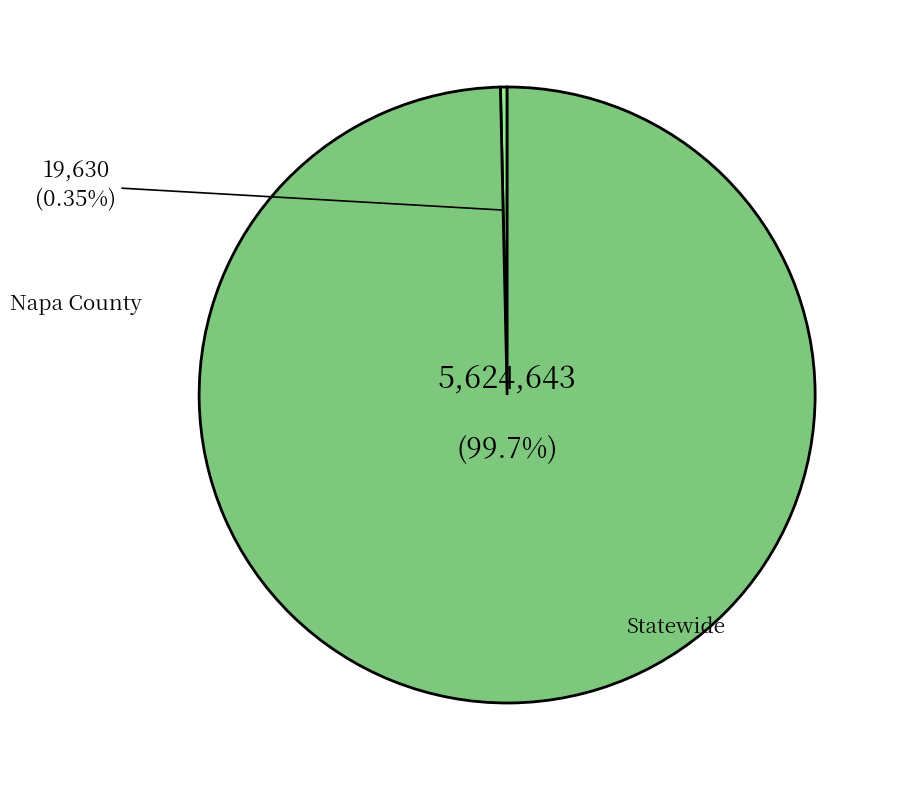

Does any single category account for the majority?

Yes